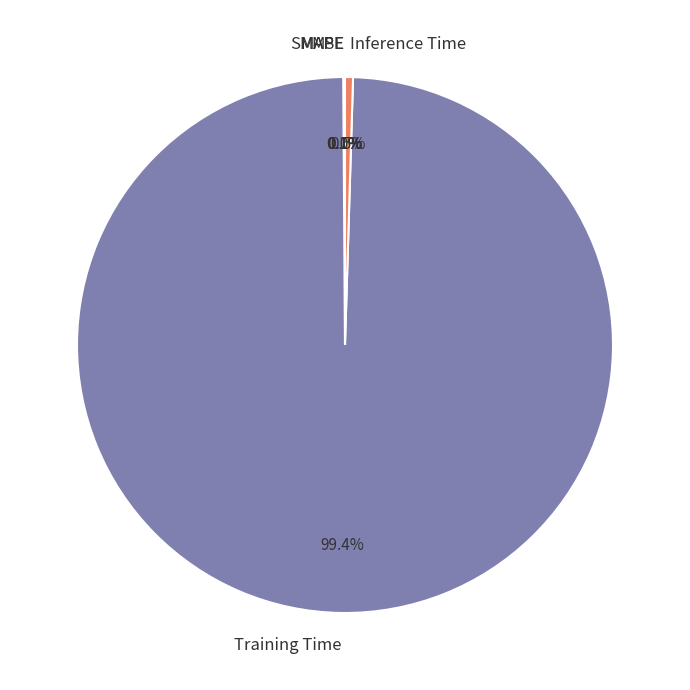

What is the largest slice in the pie chart?

Training Time